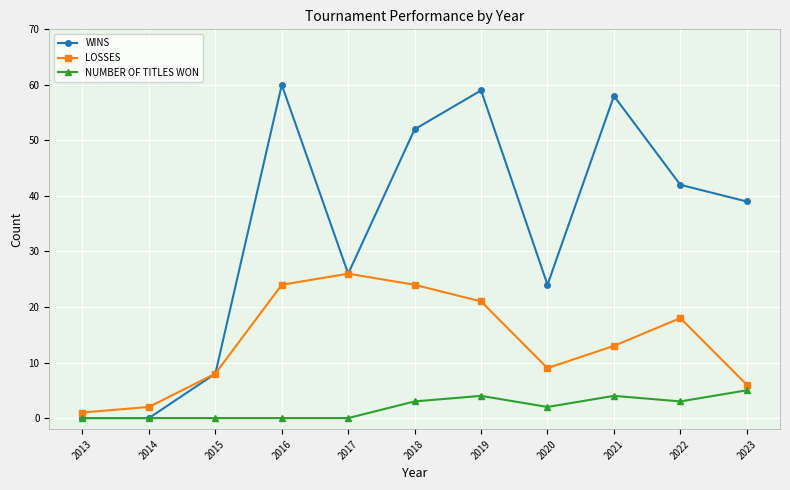

Does the chart have visible grid lines?

Yes